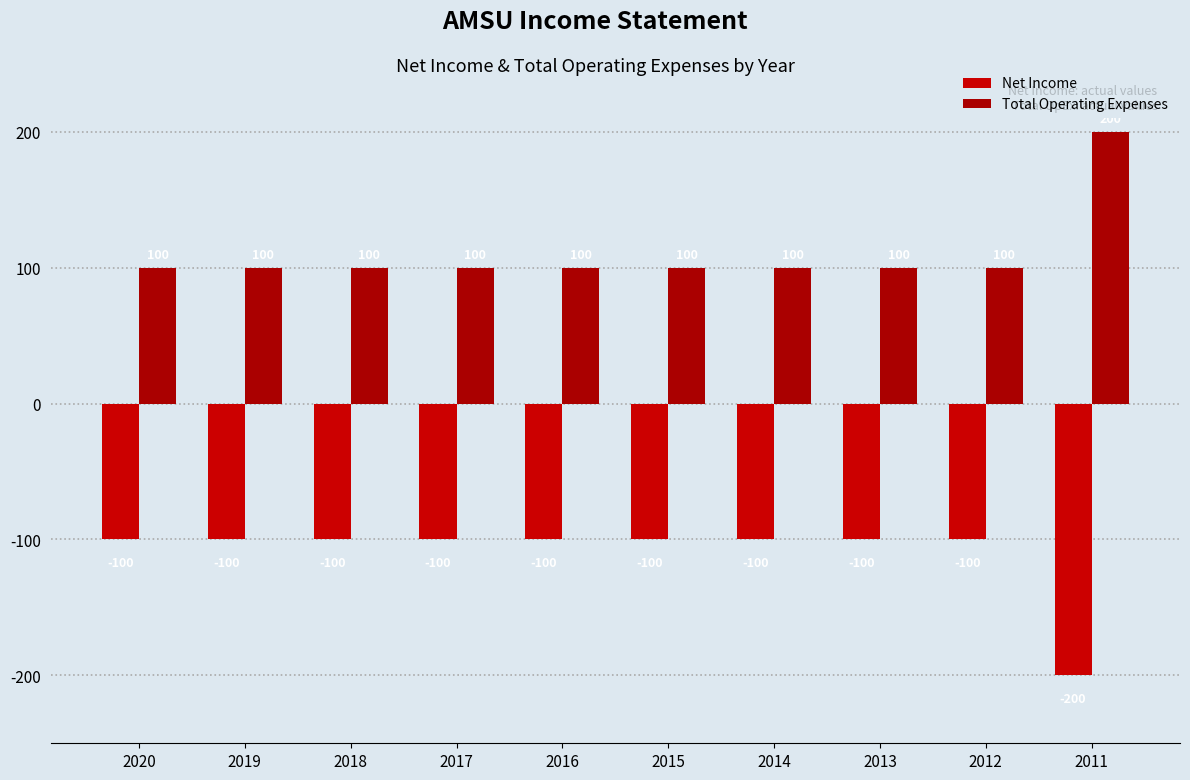

How many bars are there in total?

20